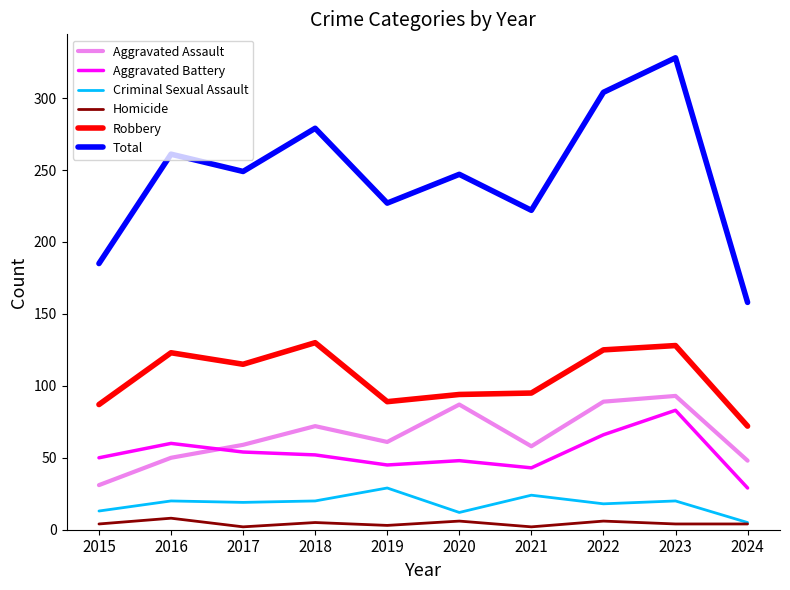

At how many categories does at least one series exceed 15?

10